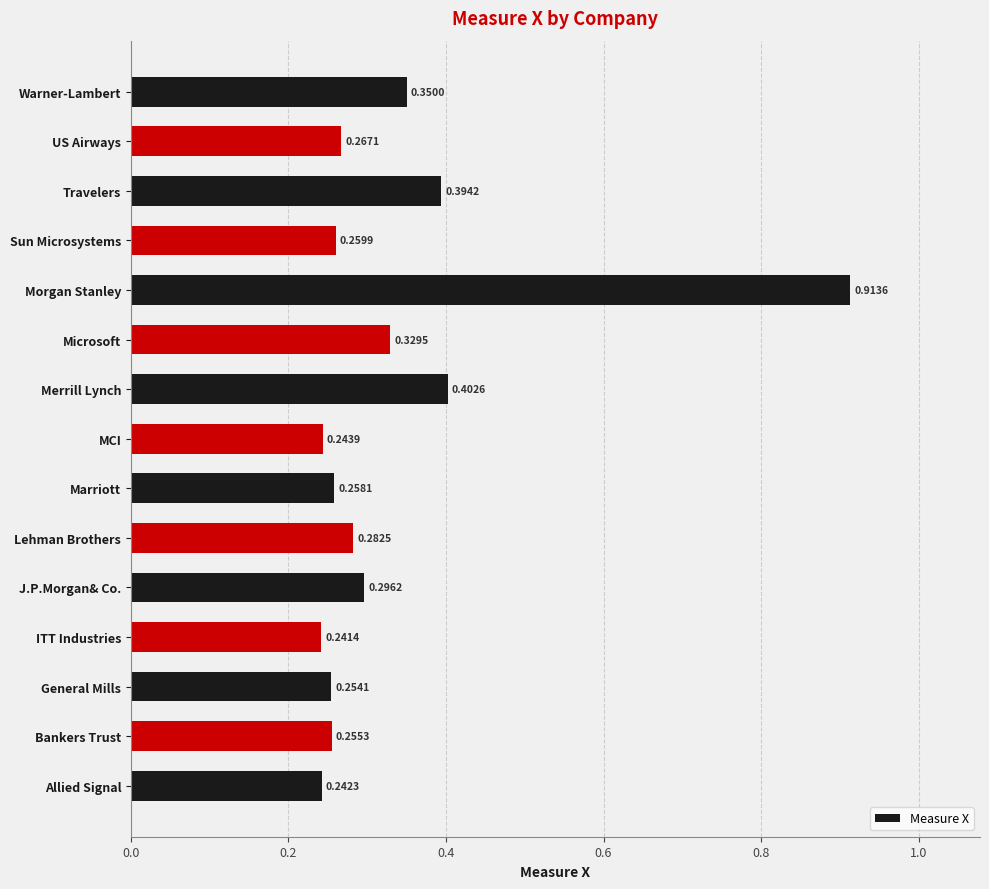

What is the sum of the values at J.P.Morgan& Co. and Warner-Lambert?

0.6